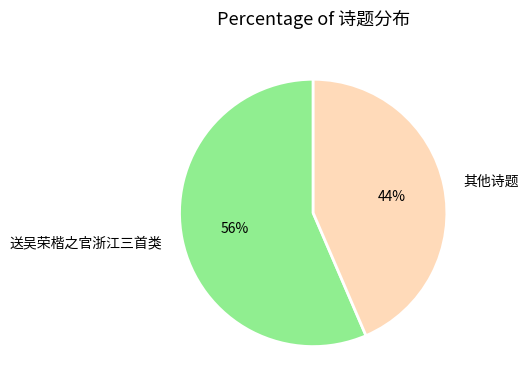

What is the largest slice in the pie chart?

送吴荣楷之官浙江三首类